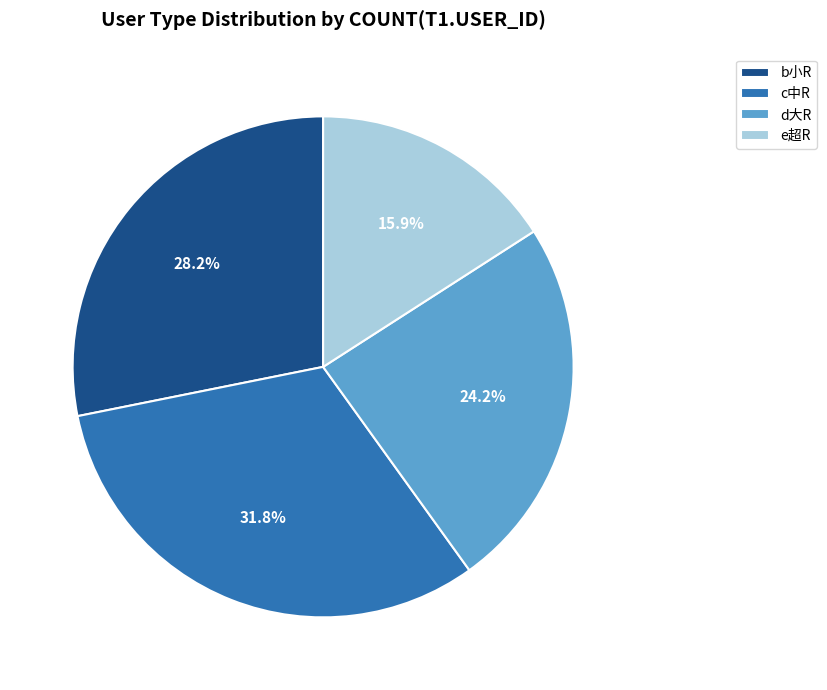

What is the largest slice in the pie chart?

c中R